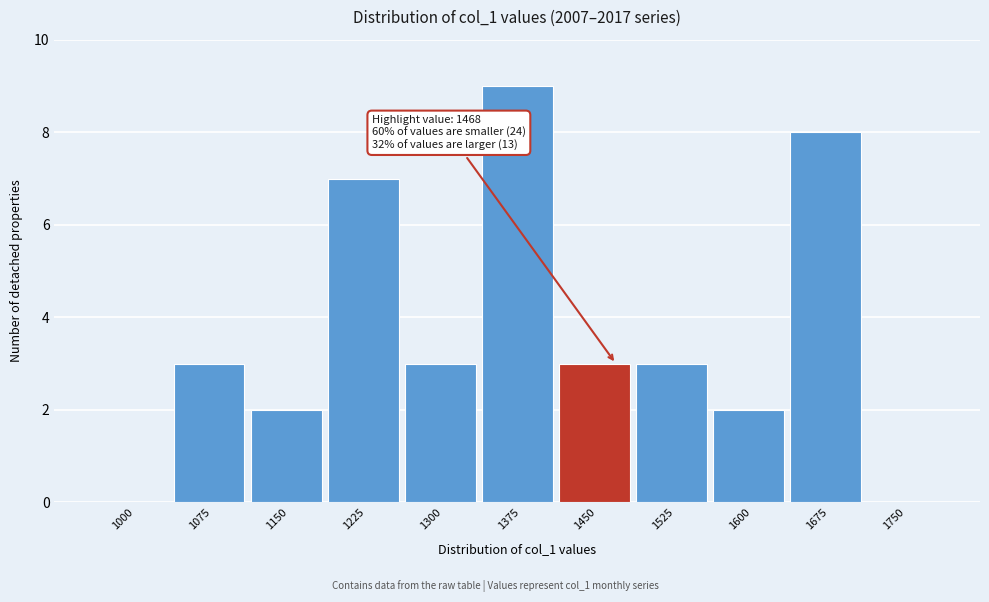

Reading left to right, extract all data points from this chart.

1000=0	1075=3	1150=2	1225=7	1300=3	1375=9	1450=3	1525=3	1600=2	1675=8	1750=0